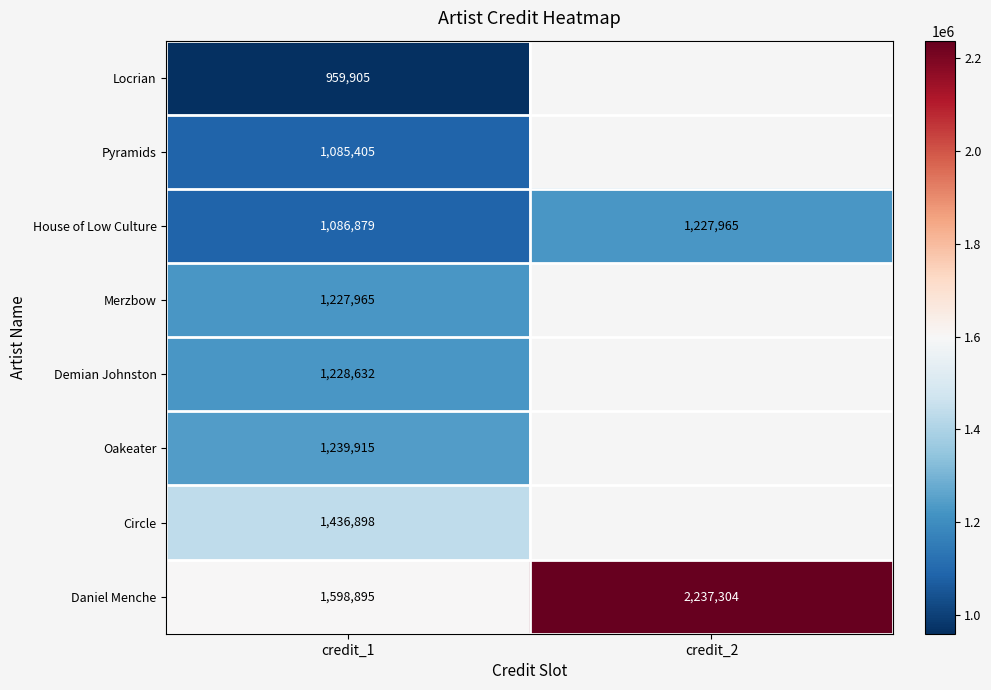

What is the total value across all series at credit_1?

9864494